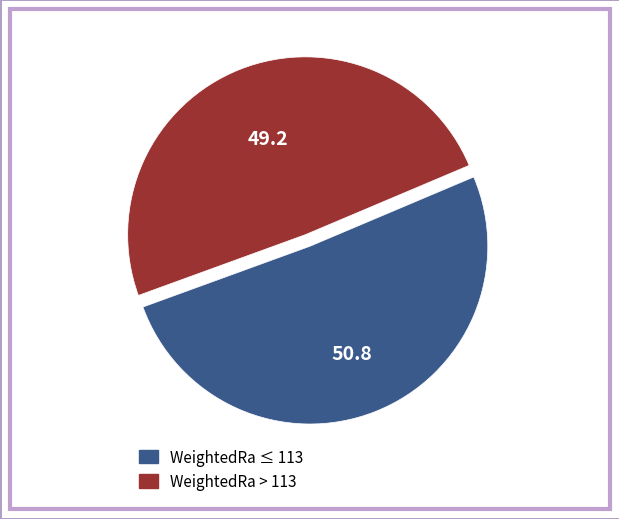

Does any single category account for the majority?

Yes